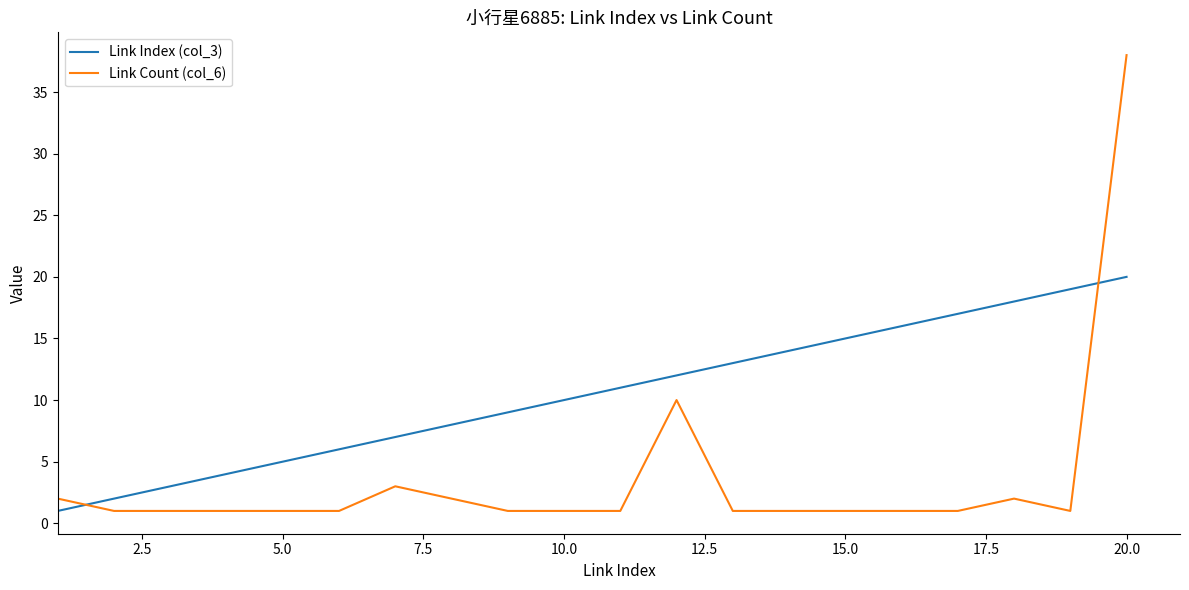

After their last crossing, which series has the higher values: Link Count (col_6) or Link Index (col_3)?

Link Count (col_6)